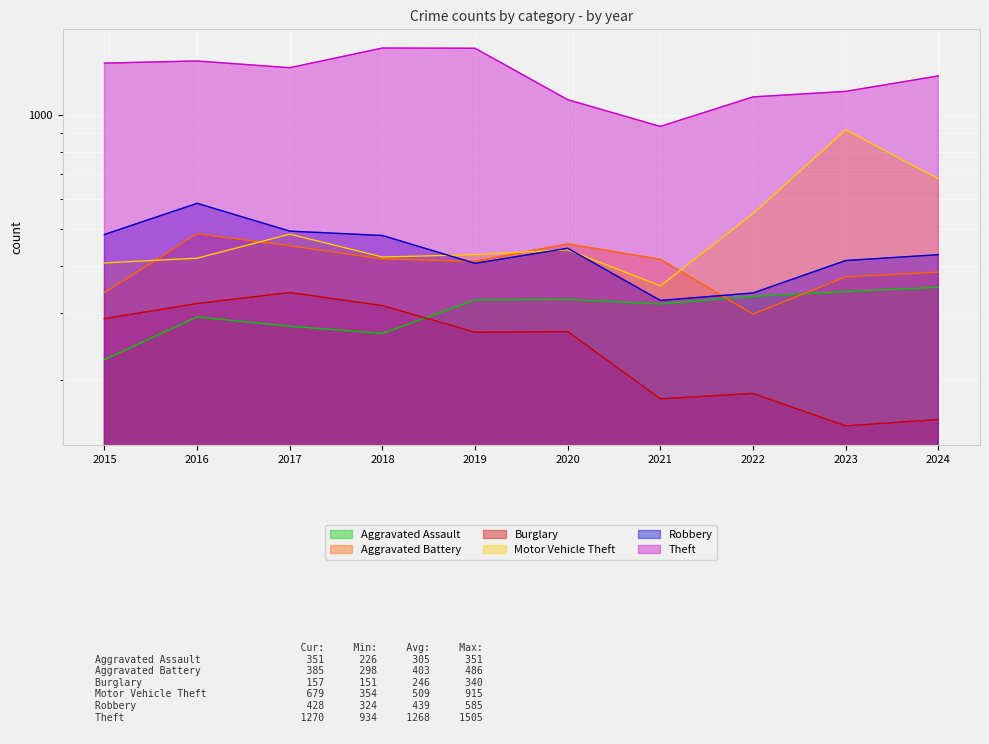

Is the value of Theft at 2021 greater than the value of Burglary at 2020?

Yes